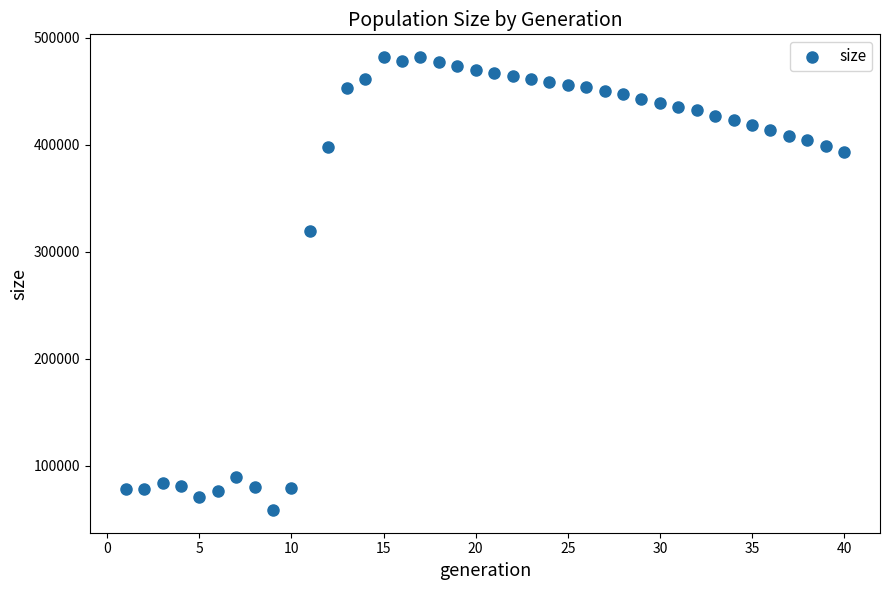

What Y value in the scatter plot is closest to 270159?

319025